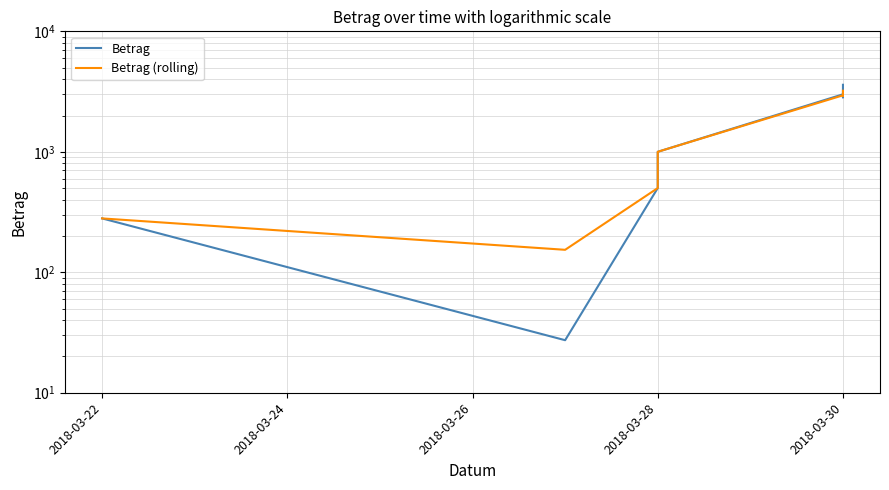

In Betrag, how many points are lower than both neighbors (excluding endpoints)?

2